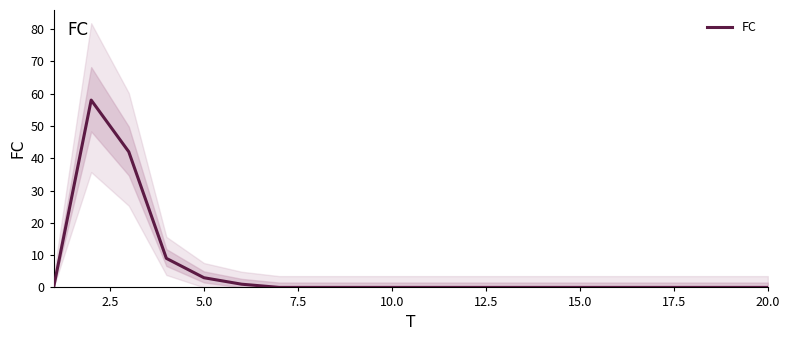

What is the maximum value for FC?

58